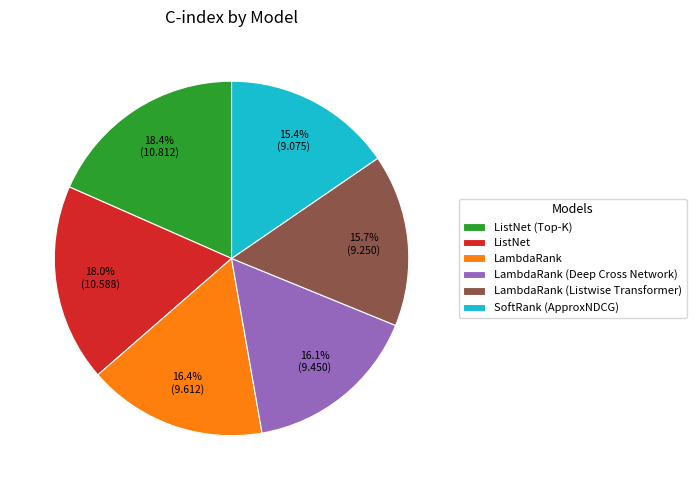

Approximately how many times larger is the value at ListNet compared to SoftRank (ApproxNDCG)?

1.2